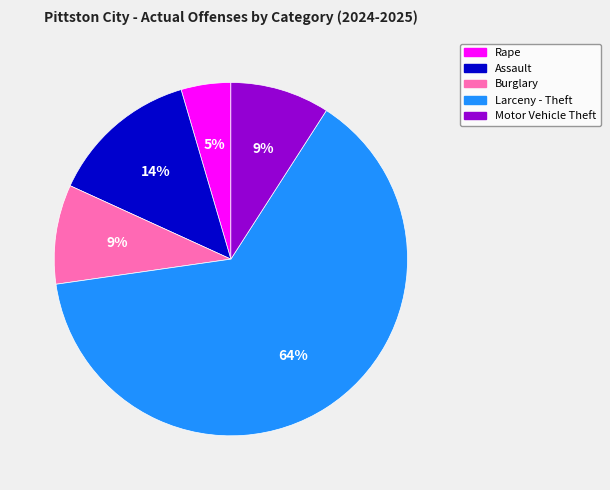

To the nearest percent, what is the average slice percentage?

20%